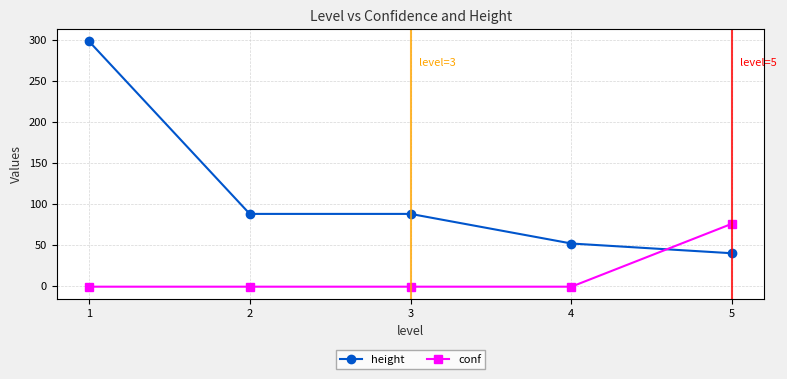

List the series in order of their overall mean, lowest first.

conf, height